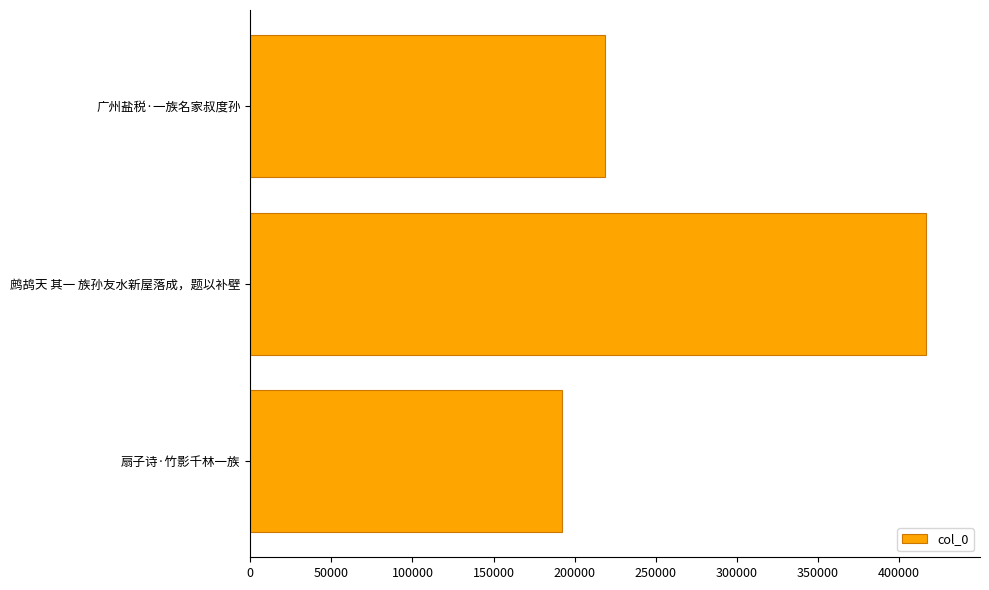

Rank the categories by value from lowest to highest.

扇子诗·竹影千林一族, 广州盐税·一族名家叔度孙, 鹧鸪天 其一 族孙友水新屋落成，题以补壁